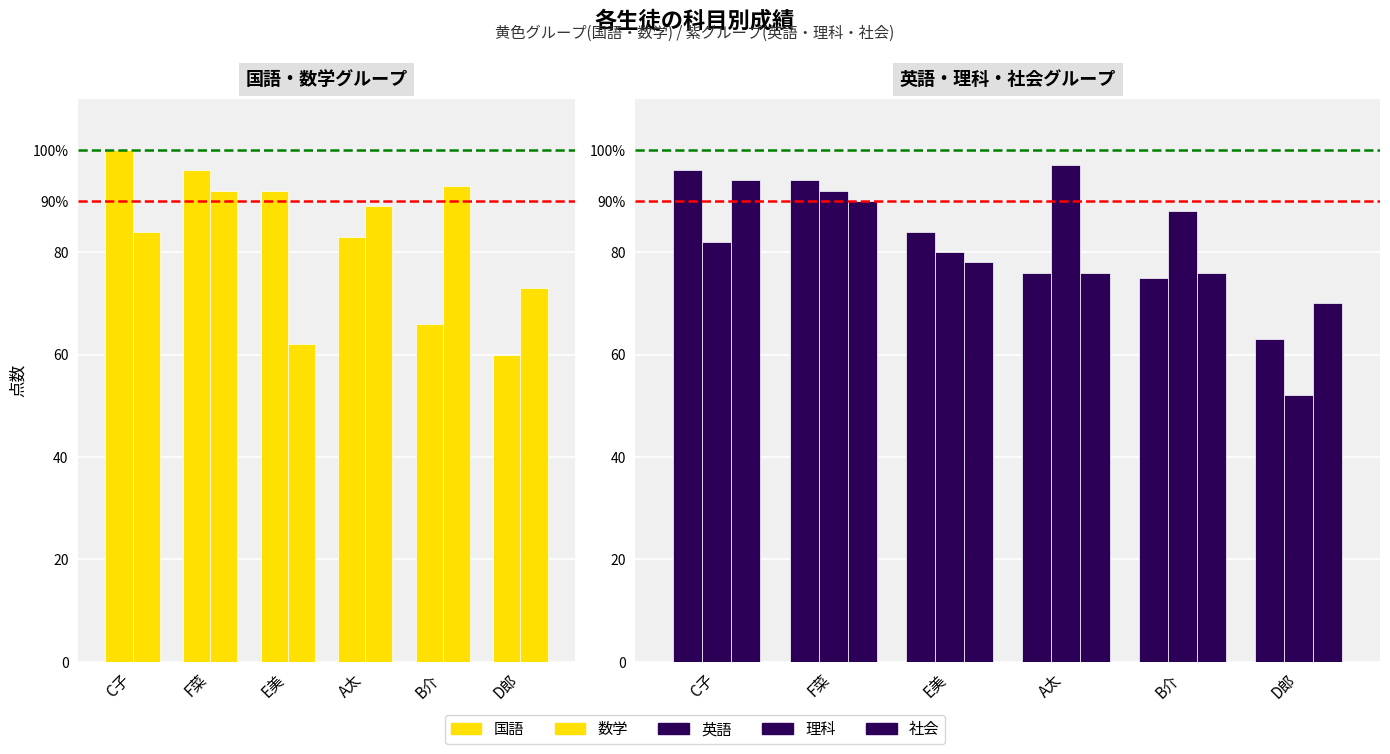

True or false: 英語 has a value of 170 at C子.

False